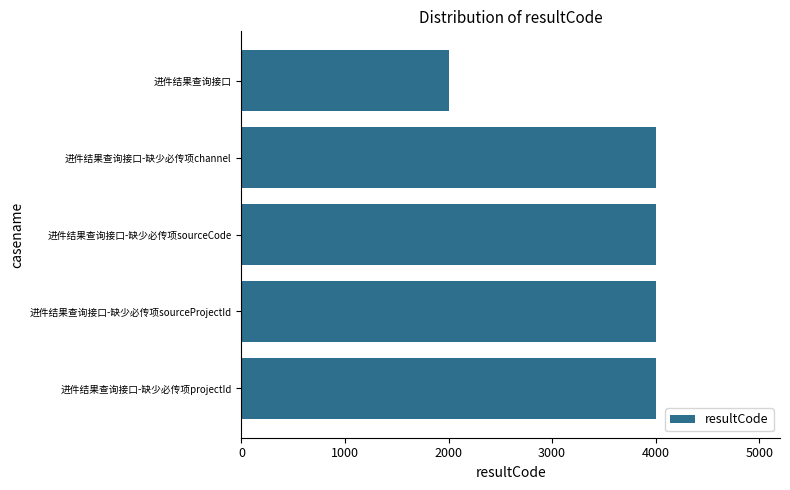

What is the approximate value at 进件结果查询接口-缺少必传项projectId, to the nearest 10?

4000